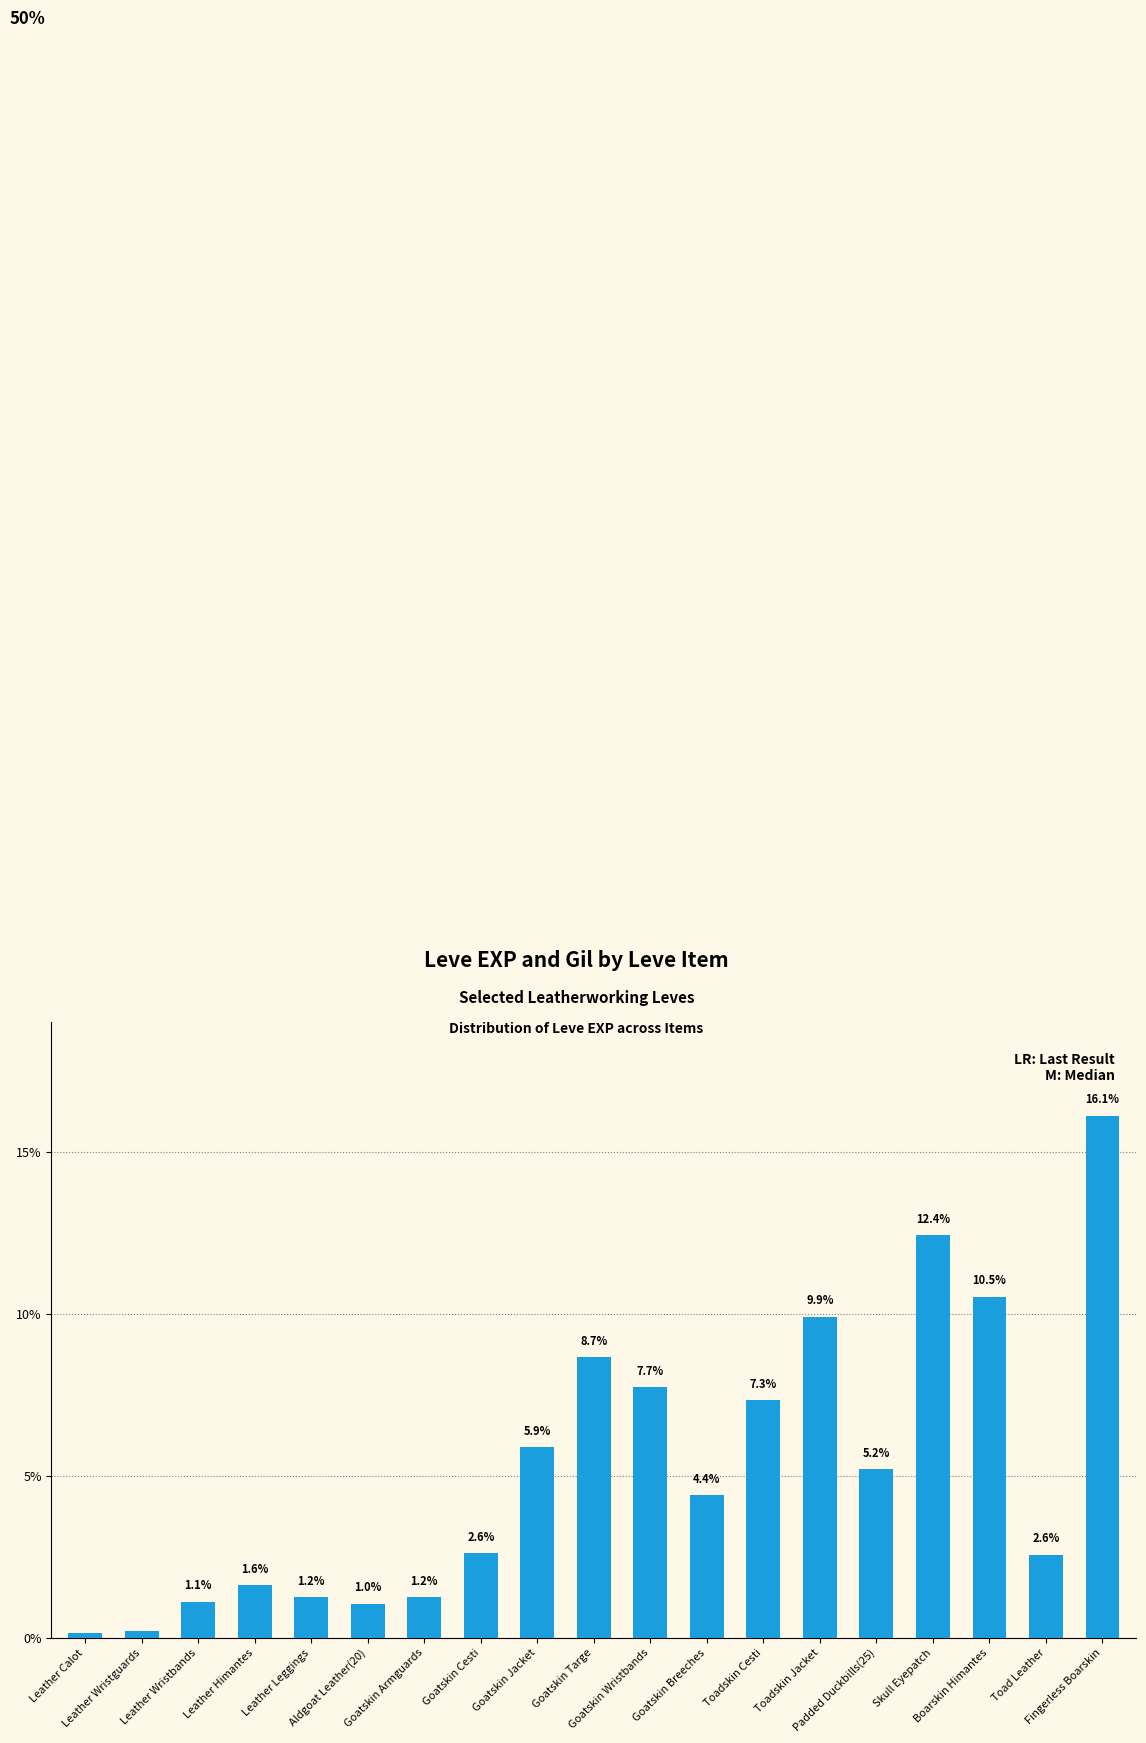

Which category has the highest value across all series?

Fingerless Boarskin